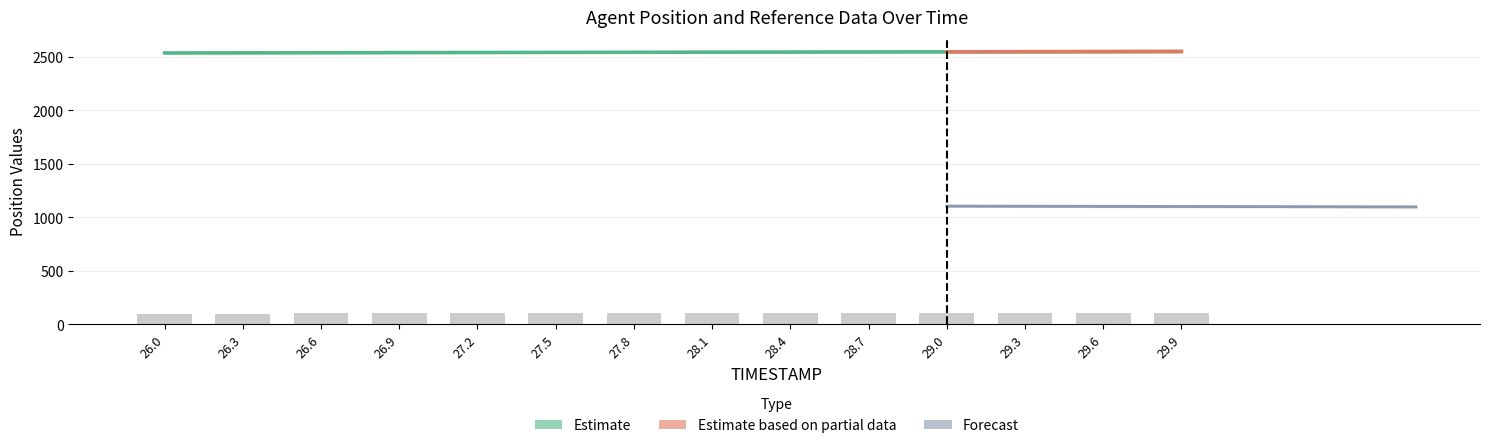

What value does the Y series have at 29.9?

106.8